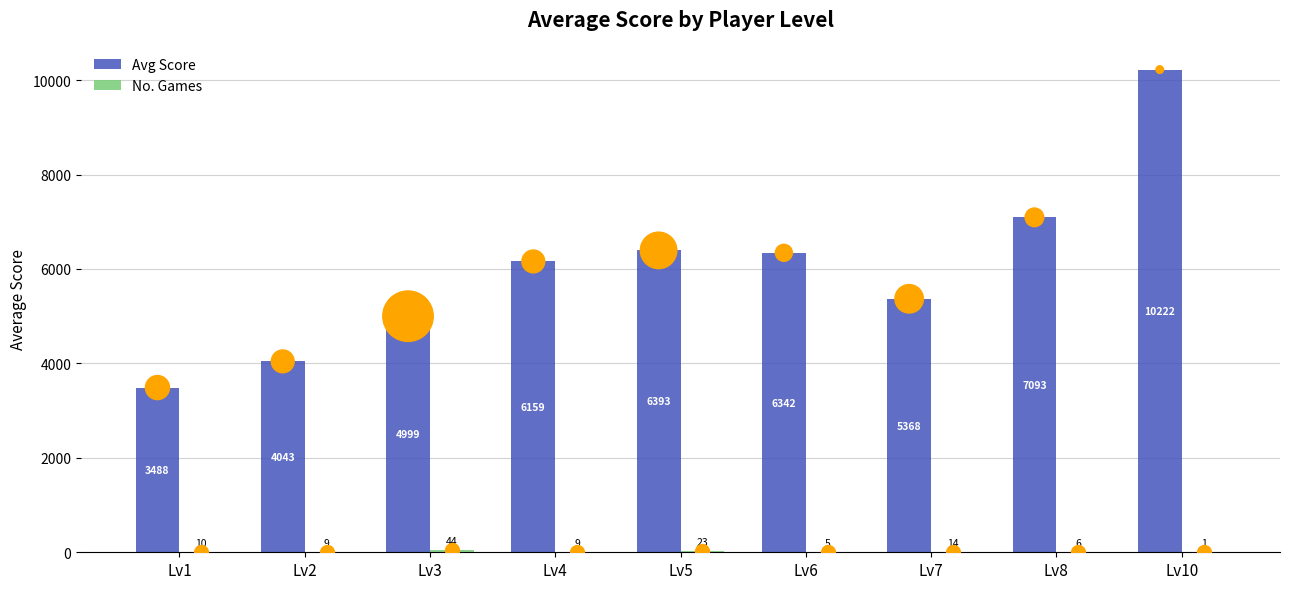

Which series has the largest total across all categories?

Avg Score